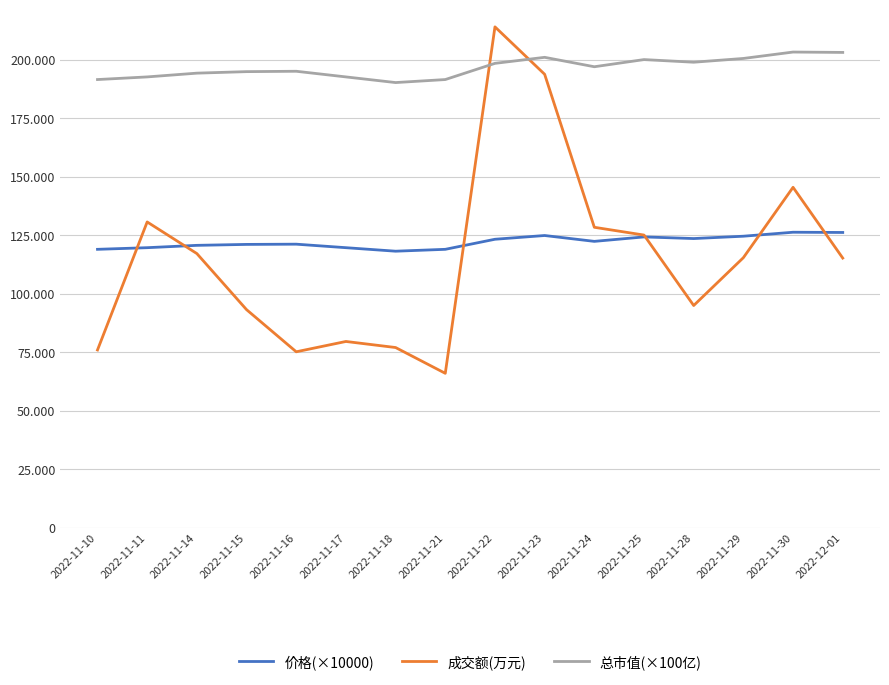

How many intersections are there between 成交额(万元) and 总市值(×100亿)?

2